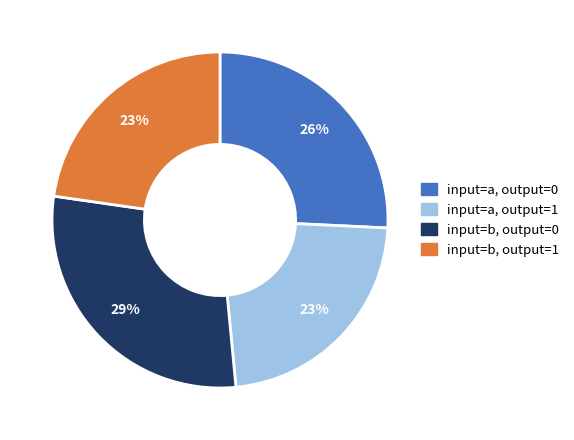

Does any single category account for the majority?

No